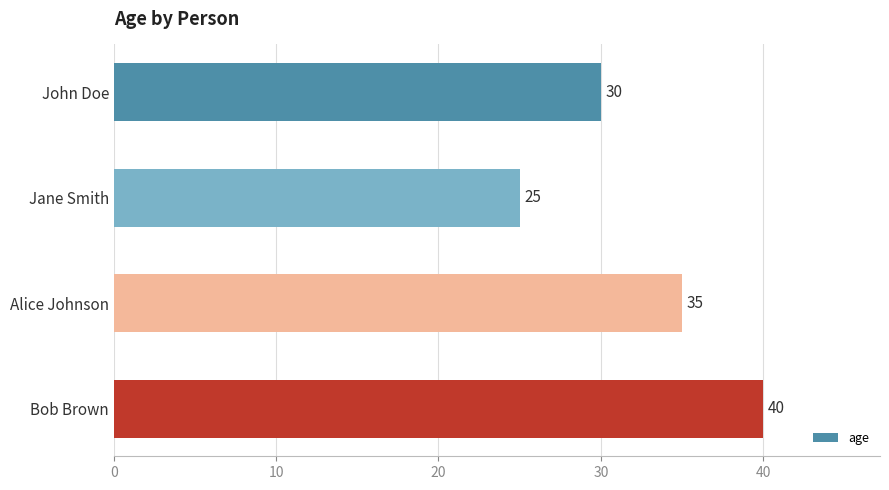

Count the values in the range 30 to 40.

3